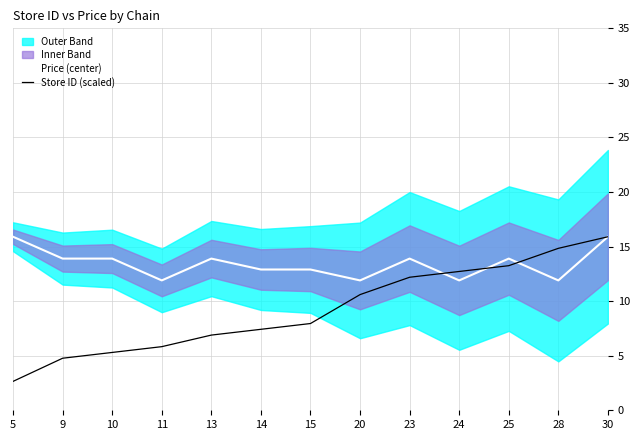

Is the value of Store ID (scaled) at 5 greater than the value of Price (center) at 30?

No